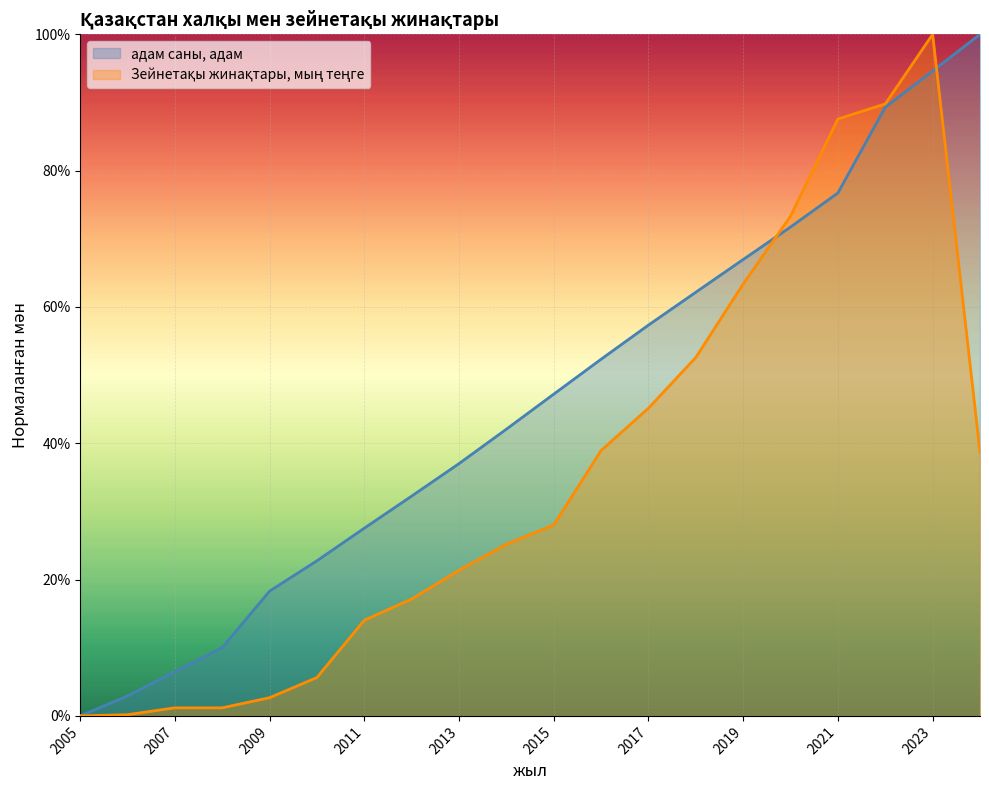

Is the value of адам саны, адам at 2005 greater than the value of Зейнетақы жинақтары, мың теңге at 2014?

No